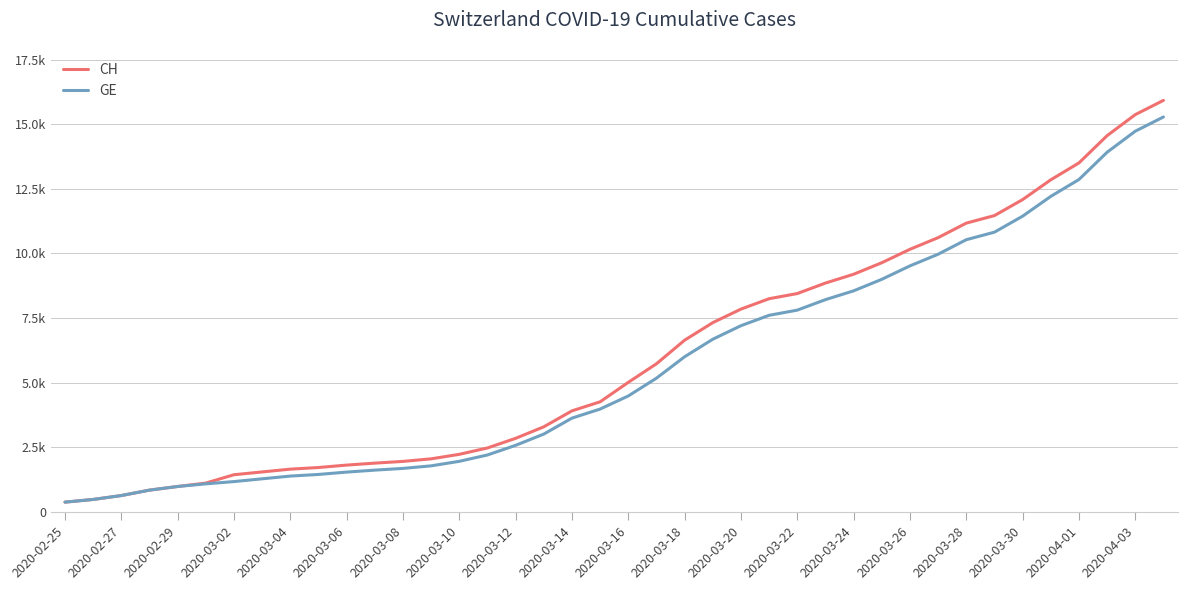

What are all the series names shown in the legend?

CH, GE